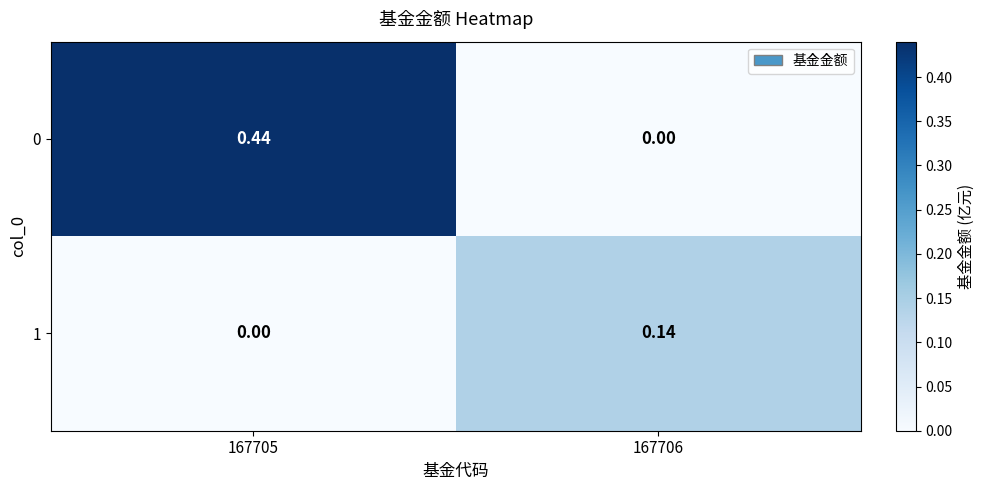

At which category is the sum across all series the highest?

167705